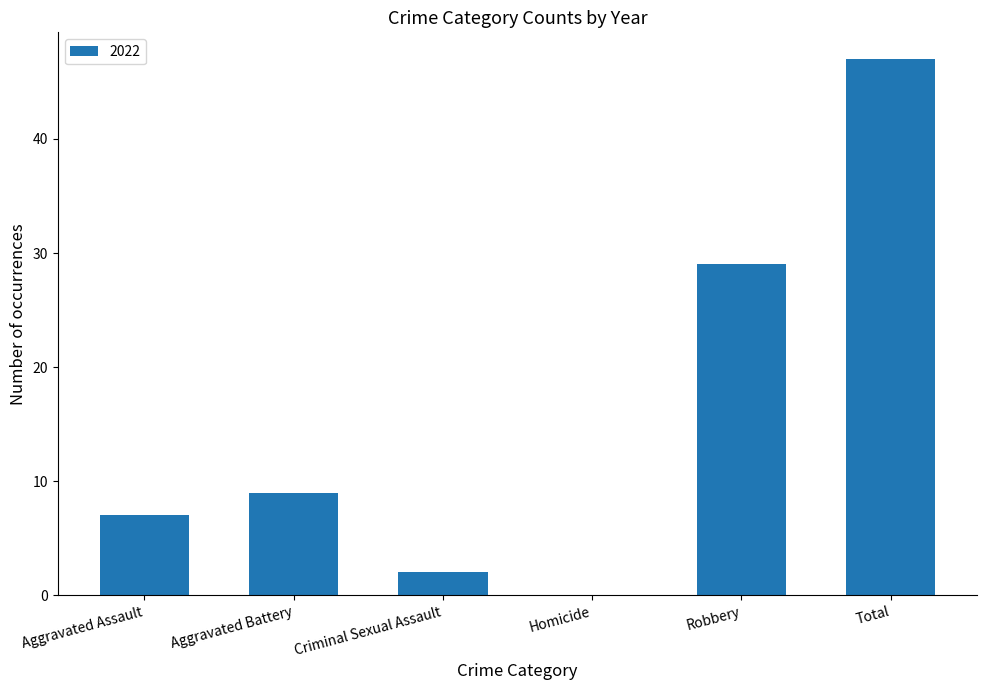

What is the change in value from Aggravated Battery to Total?

+38